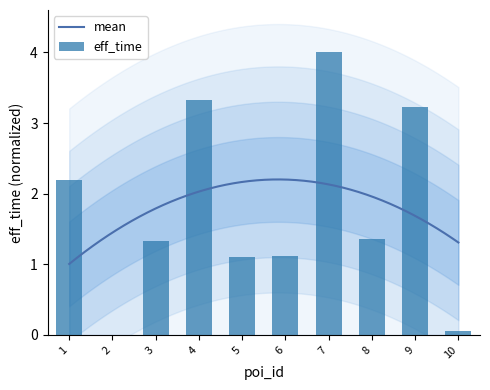

The chart shows a value of 1.3 at 3. True or false?

True